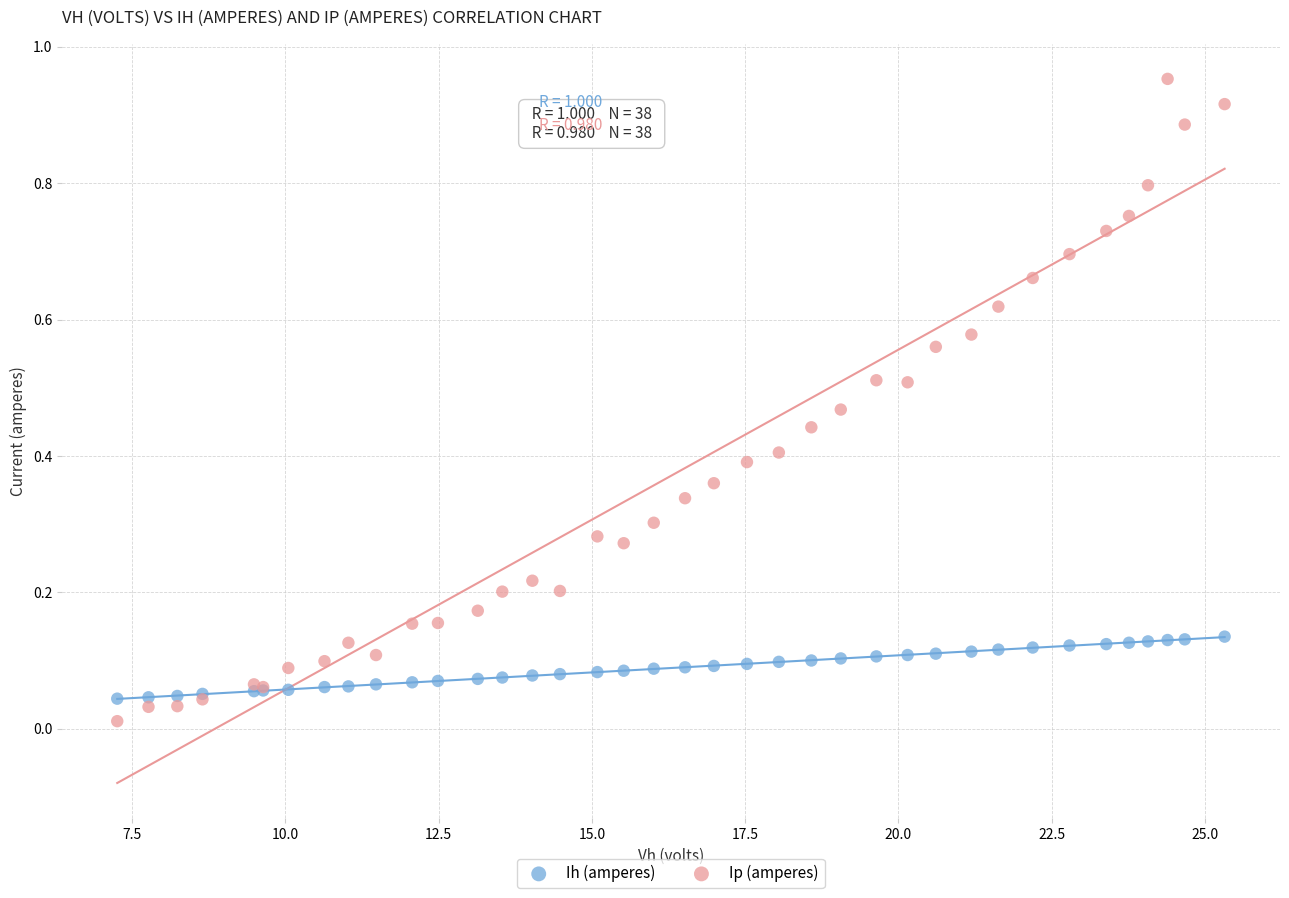

Which series has the largest Y range (max minus min)?

Ip (amperes)